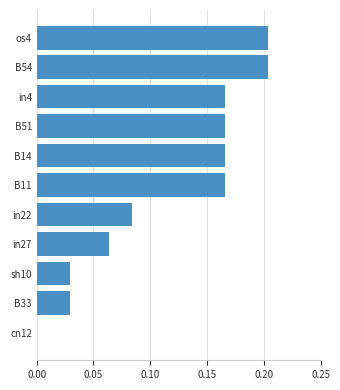

Between os4 and B14, which is larger?

os4